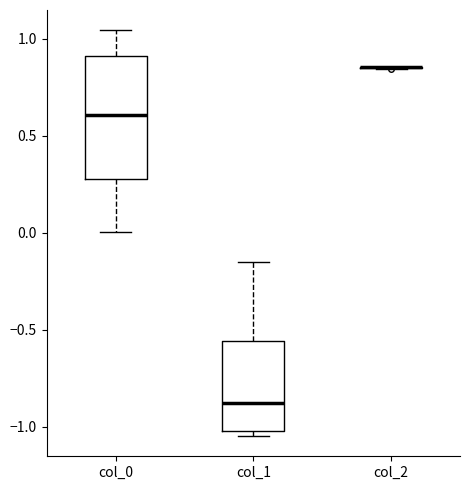

Reading left to right, transcribe this box plot: for each box, give where its median line is, the range the box spans, and where its two whiskers end, as read against the y-axis. The values are not printed on the chart, so give them approximately, as read against the axis.

col_0: median 0.60, box 0.30 to 0.90, whiskers 0.00 to 1.05
col_1: median -0.90, box -1.00 to -0.55, whiskers -1.05 to -0.15
col_2: box collapsed to a line at 0.85, whiskers 0.85 to 0.85